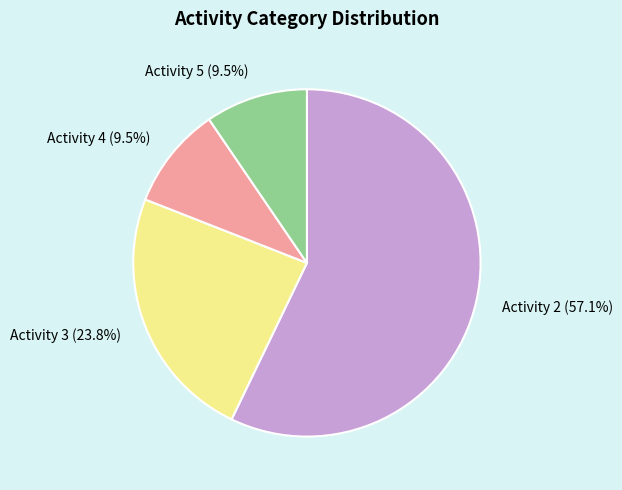

Is there any slice that represents more than half of the pie?

Yes